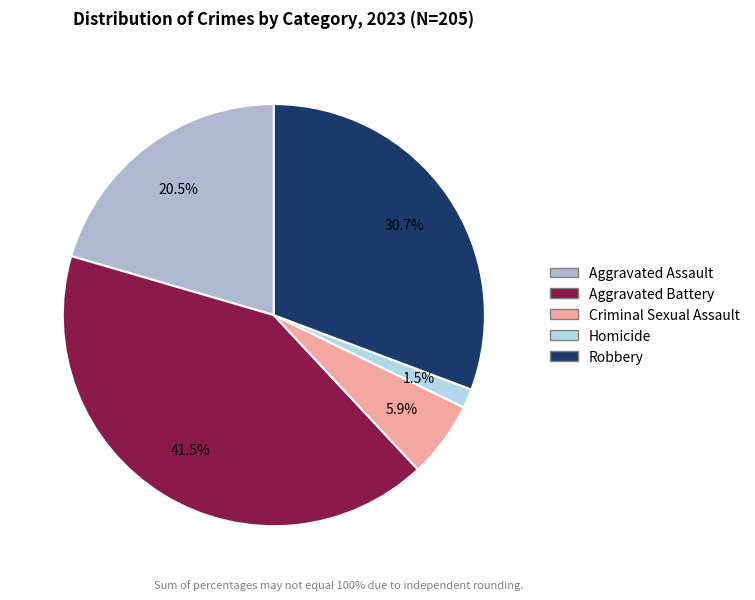

Rank the categories by value from highest to lowest.

Aggravated Battery, Robbery, Aggravated Assault, Criminal Sexual Assault, Homicide